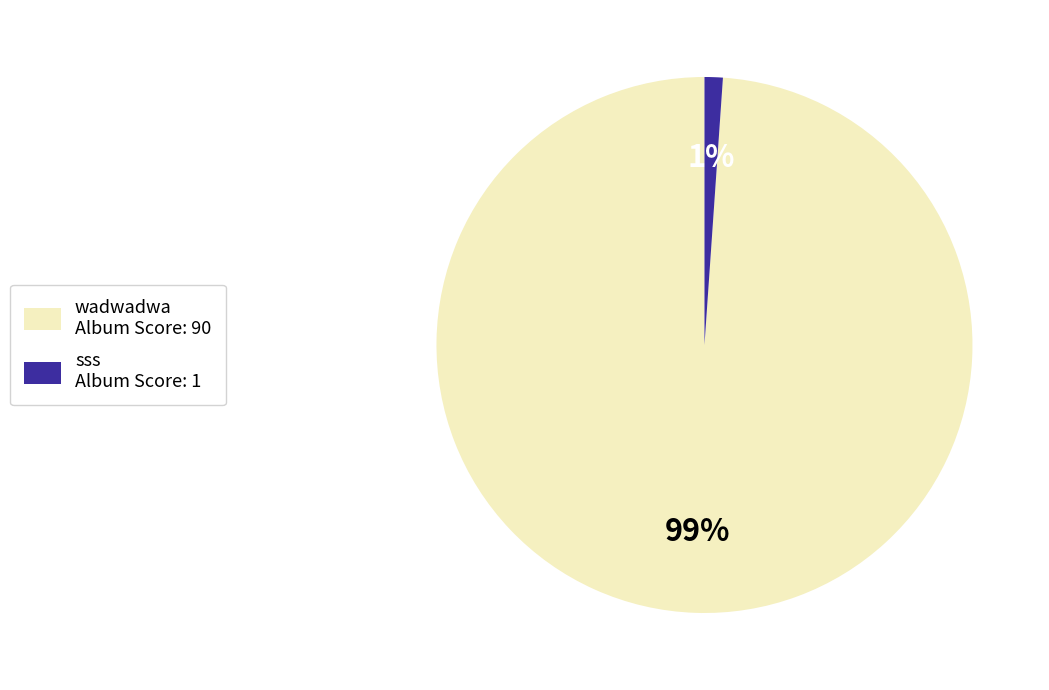

To the nearest percent, what is the difference between the largest and smallest slice percentages?

98%